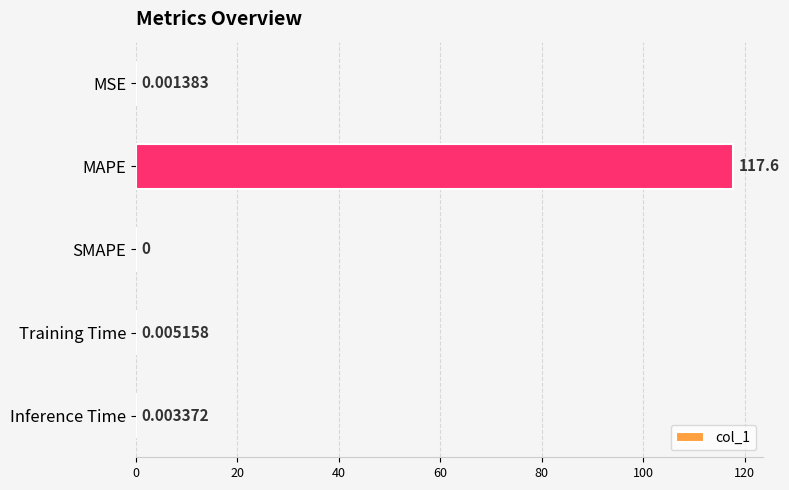

What is the sum of the values at MAPE and Inference Time?

117.6